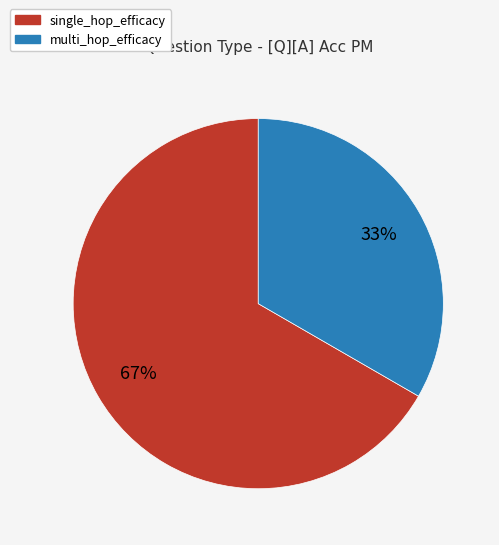

Is the sum of multi_hop_efficacy and single_hop_efficacy greater than half?

Yes